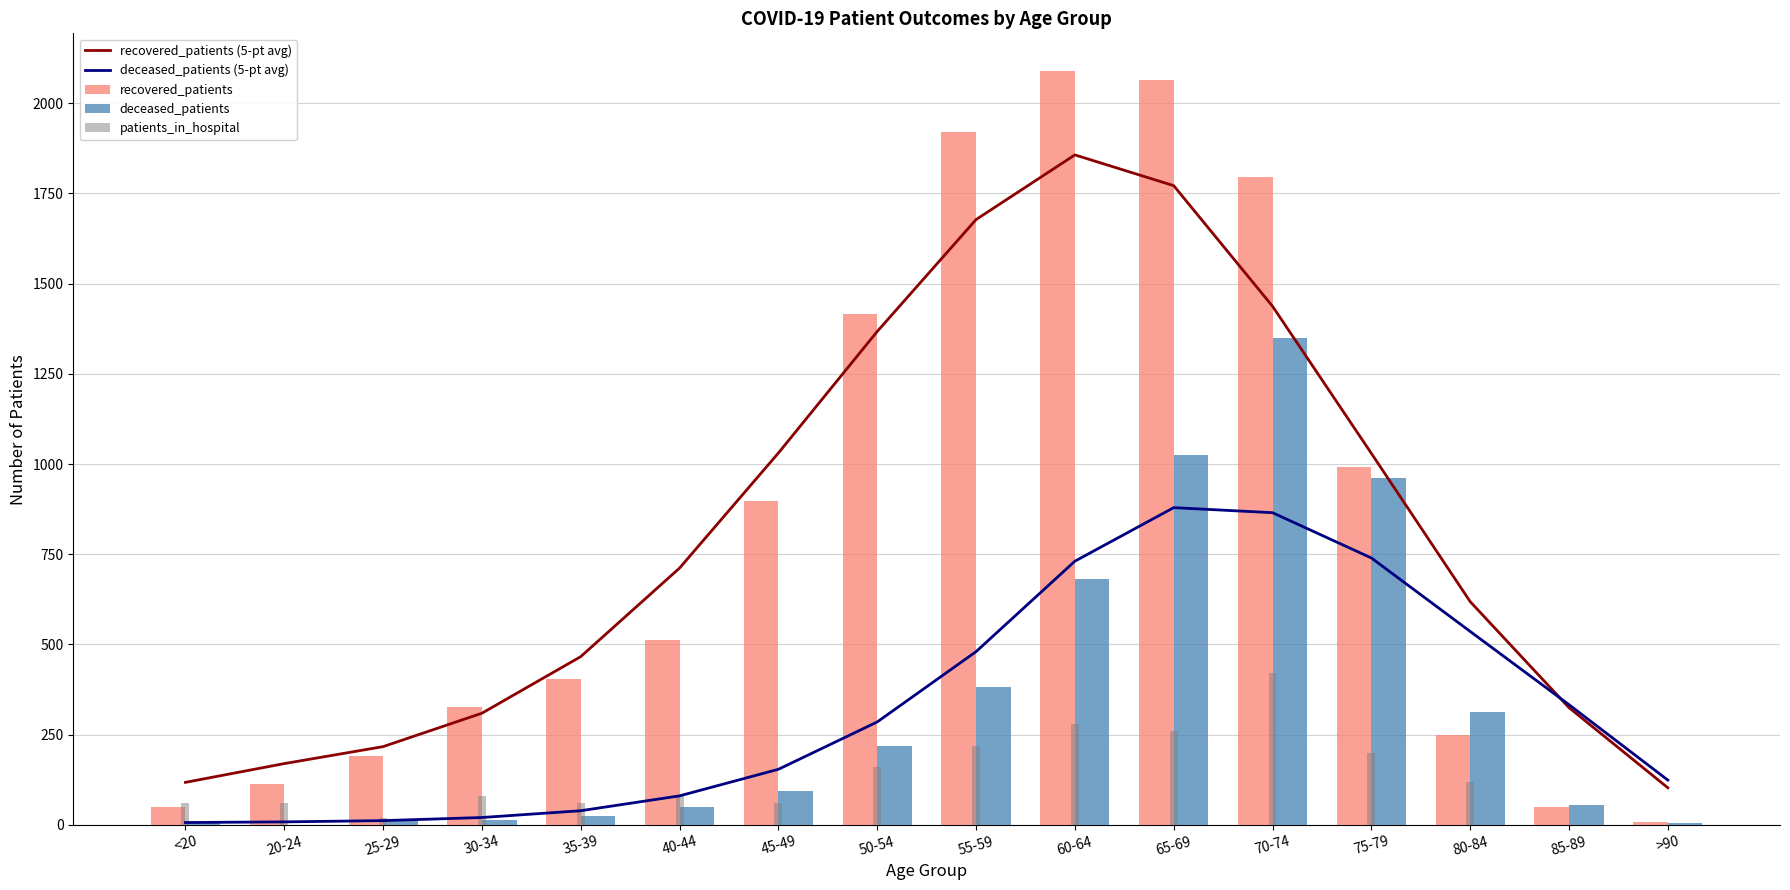

What is the lowest value of the recovered_patients series?

9.0